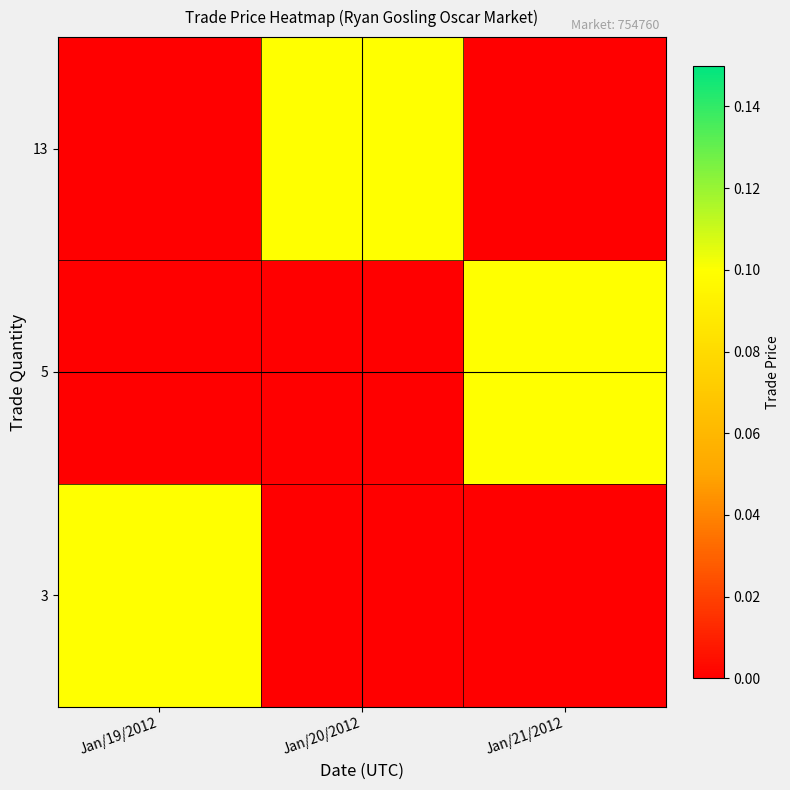

Reading left to right, extract all data points from this chart.

3: Jan/19/2012=0.1	Jan/20/2012=0.0	Jan/21/2012=0.0
5: Jan/19/2012=0.0	Jan/20/2012=0.0	Jan/21/2012=0.1
13: Jan/19/2012=0.0	Jan/20/2012=0.1	Jan/21/2012=0.0